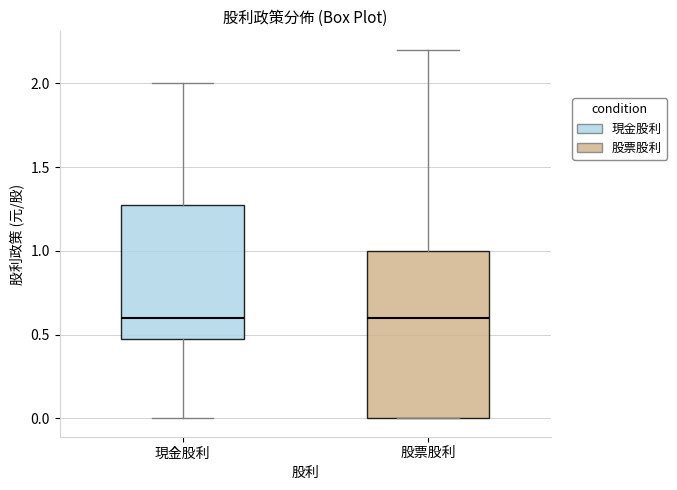

Which box is the tallest, from its lower edge to its upper edge?

股票股利